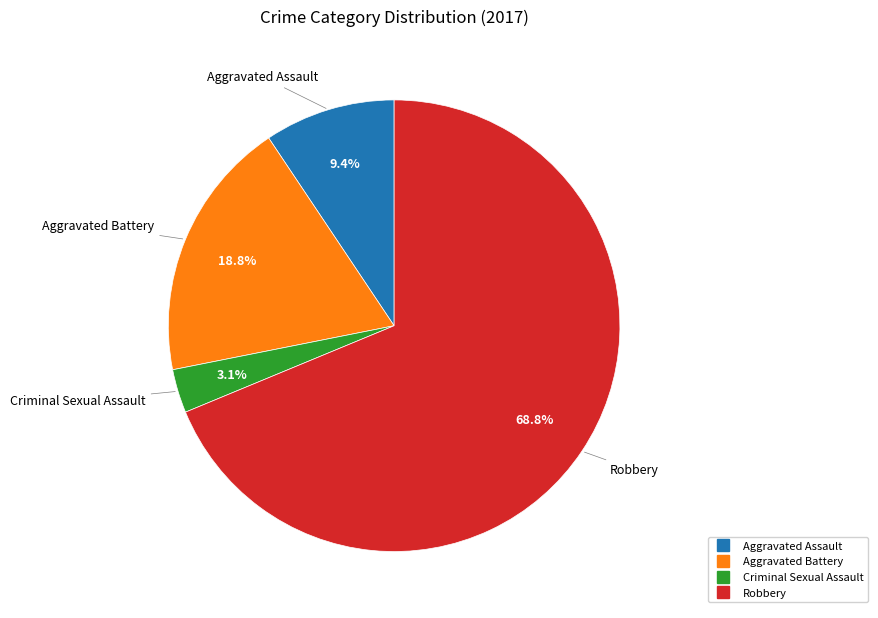

Count the number of slices in the pie.

4